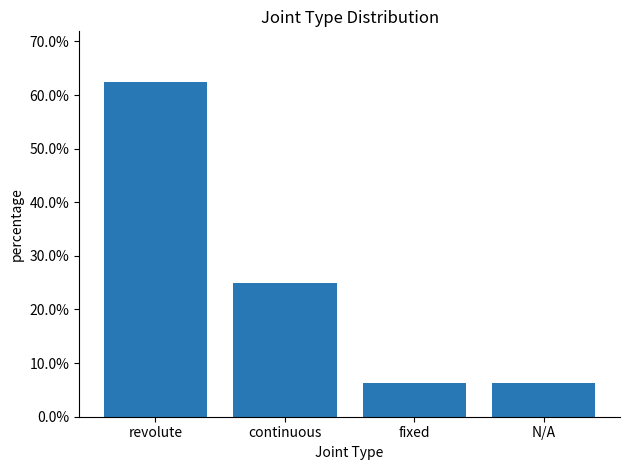

What position from the right is revolute?

4